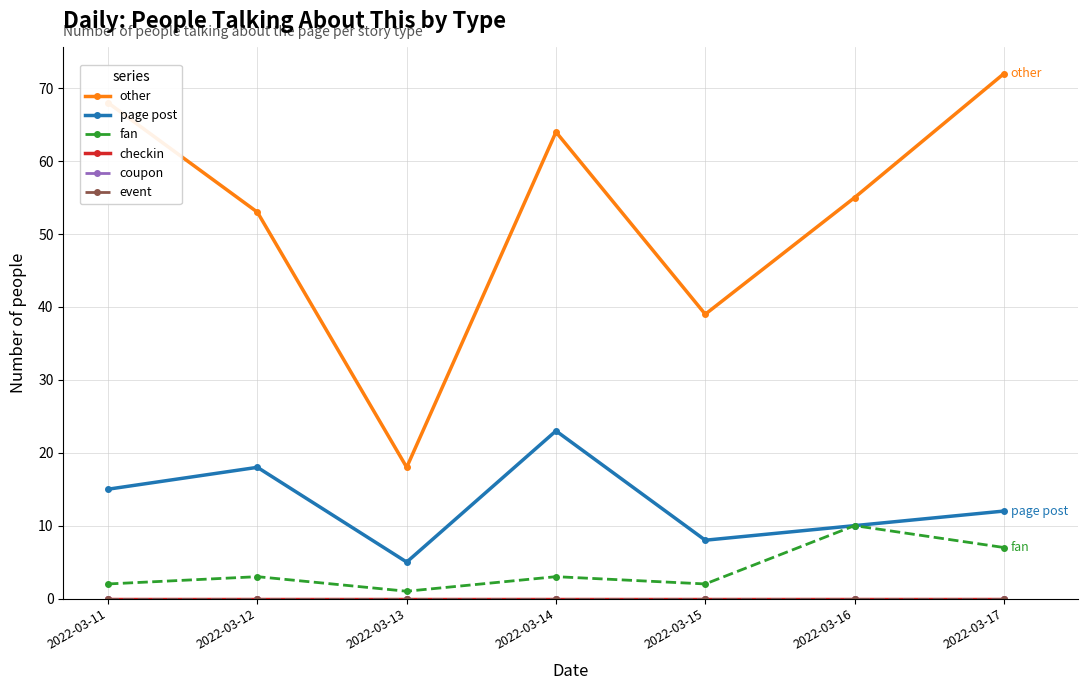

At which category does fan reach its first local peak?

2022-03-12